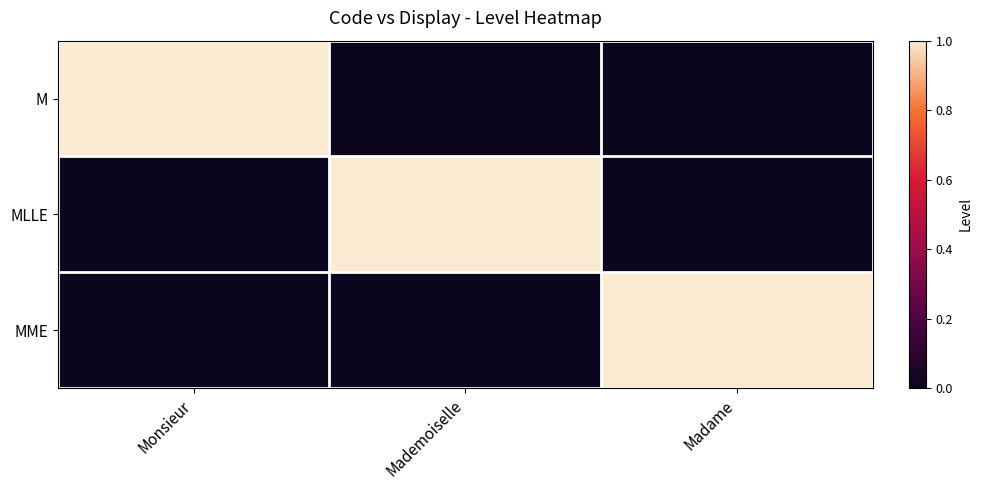

Which series has the widest spread of values?

M